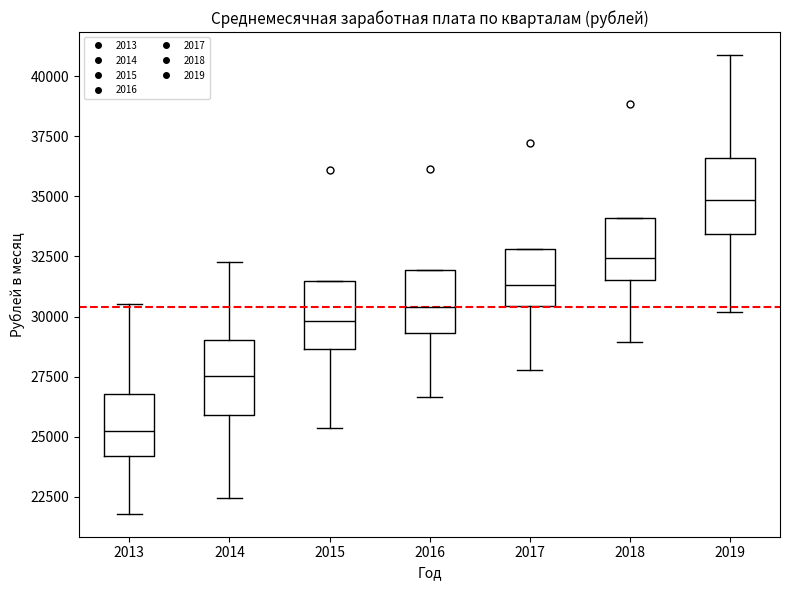

Which box's median line is the highest?

2019